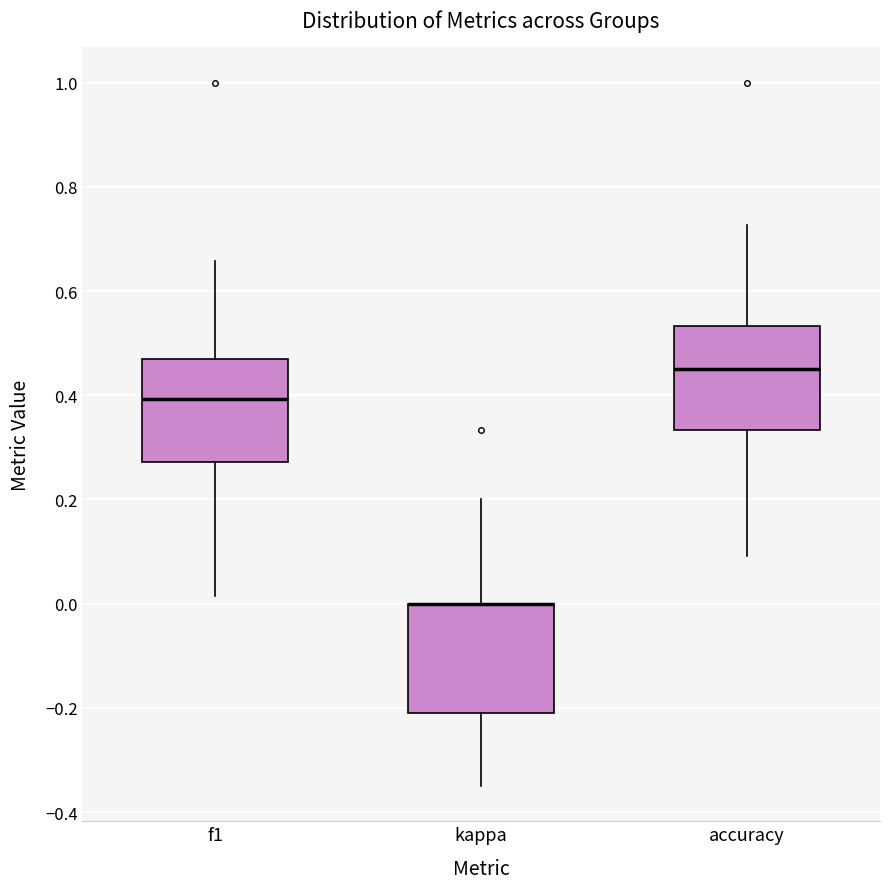

Reading left to right, read every box against the y-axis: the position of its median line, the range the box covers, and the ends of its whiskers. The values are not printed on the chart, so give them approximately, as read against the axis.

f1: median 0.40, box 0.28 to 0.46, whiskers 0.02 to 0.66
kappa: median 0.00 (drawn on the box's upper edge), box -0.20 to 0.00, whiskers -0.34 to 0.20
accuracy: median 0.46, box 0.34 to 0.54, whiskers 0.10 to 0.72